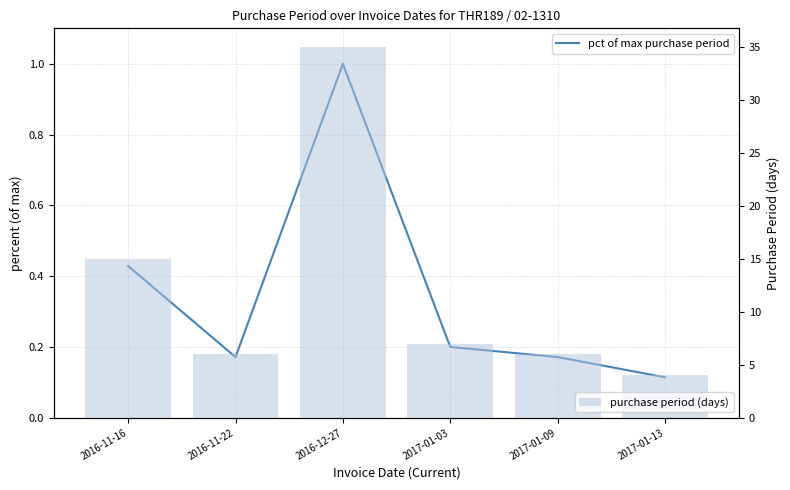

At 2016-11-22, list the series in order from smallest to largest.

pct of max purchase period, purchase period (days)